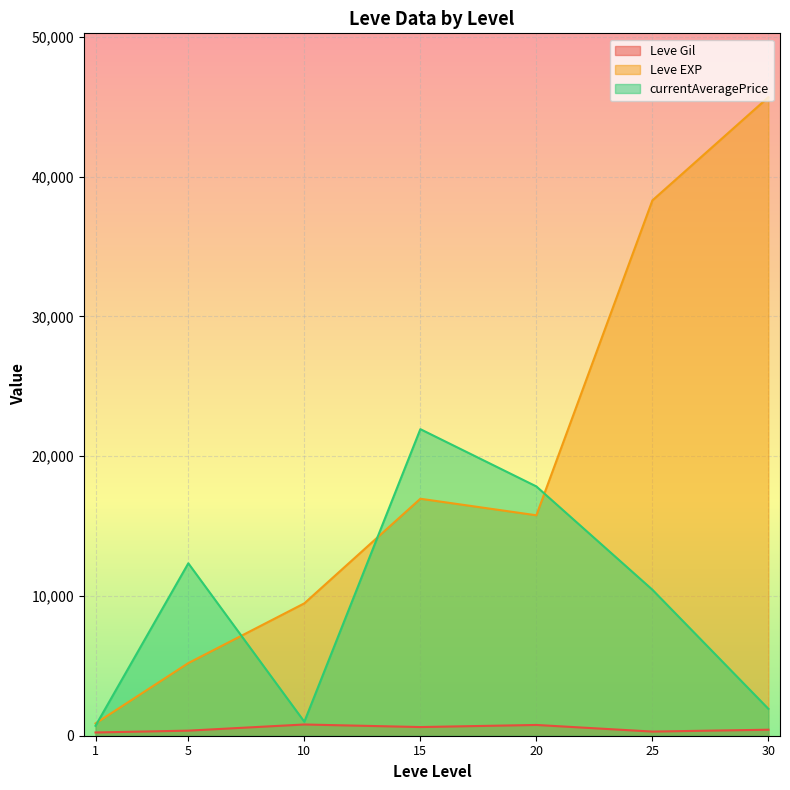

At which label is Leve Gil closest to 500?

30